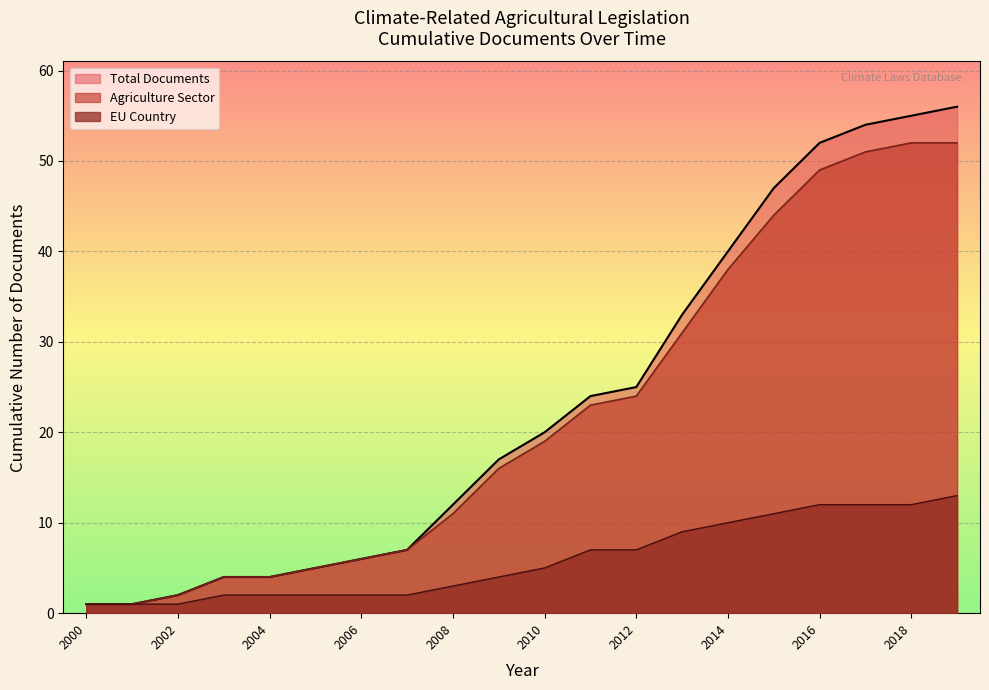

How many lines are shown in the chart?

3